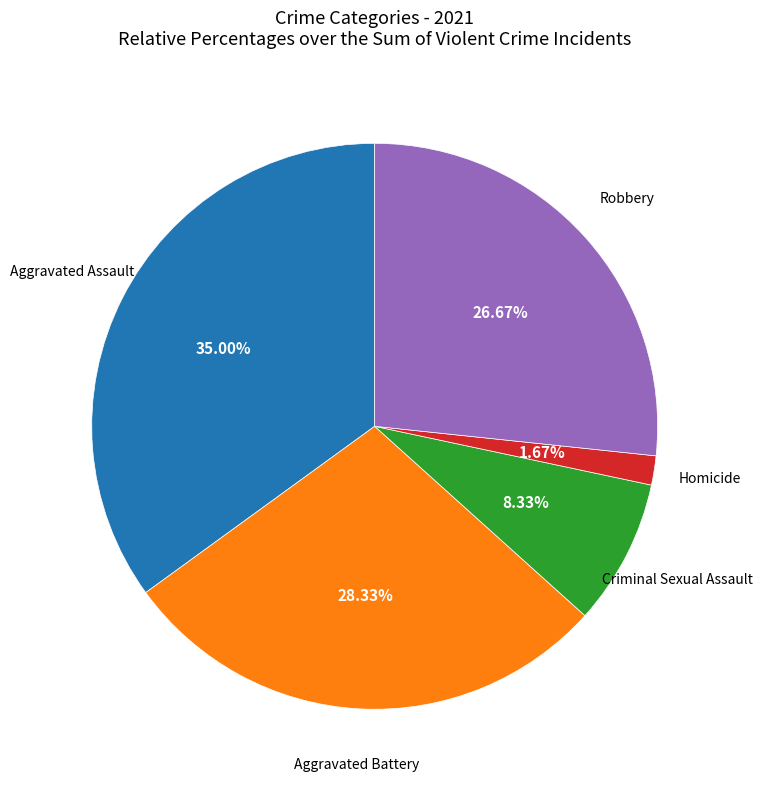

Does any single category account for the majority?

No